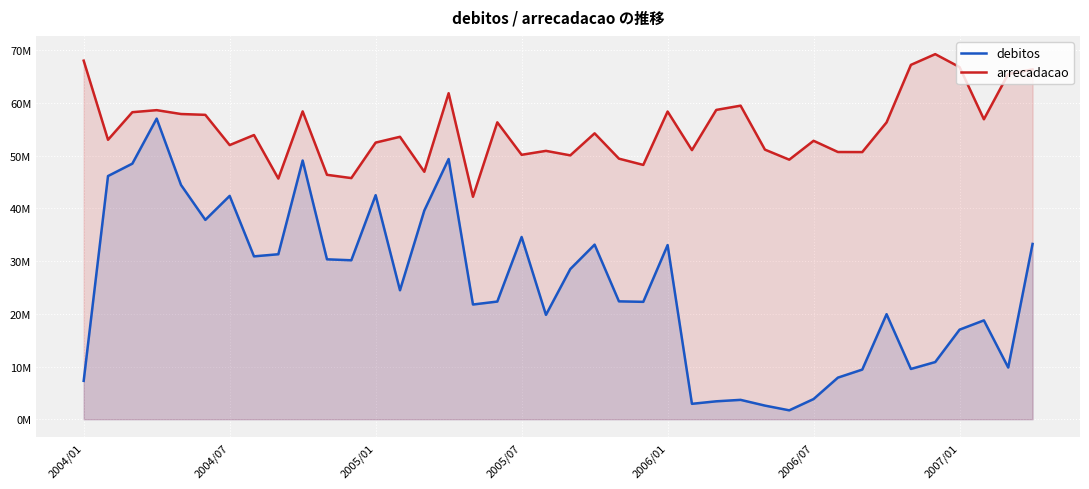

Reading right to left, extract all data points from this chart.

debitos: 33267800.1	9806853.8	18761122.4	16996851.0	10849076.4	9537286.1	19935297.6	9417802.3	7892171.2	3827857.9	1684698.7	2582886.0	3672303.4	3396949.3	2920952.7	33048708.3	22277489.9	22370669.4	33138487.6	28499821.9	19808481.4	34587426.9	22331803.6	21771096.7	49394357.4	39608411.2	24477936.6	42525339.7	30169423.0	30349365.3	49102835.1	31313688.4	30911246.7	42389921.1	37836870.1	44466777.5	57059252.7	48512047.1	46156308.7	7282426.4
arrecadacao: 66401689.4	65536337.9	56932587.8	66838339.0	69296061.2	67259946.0	56346126.5	50705924.1	50718676.0	52850830.2	49263853.4	51170902.6	59516508.7	58708357.6	51077867.7	58405010.4	48269770.5	49457178.6	54265118.6	50082580.7	50936572.3	50188393.4	56352131.2	42223463.6	61878880.0	46968670.9	53606080.2	52506145.9	45768653.1	46392318.3	58433699.7	45678698.0	53941476.6	52033863.9	57774191.5	57931554.9	58664645.9	58277135.0	53040081.0	68059738.4